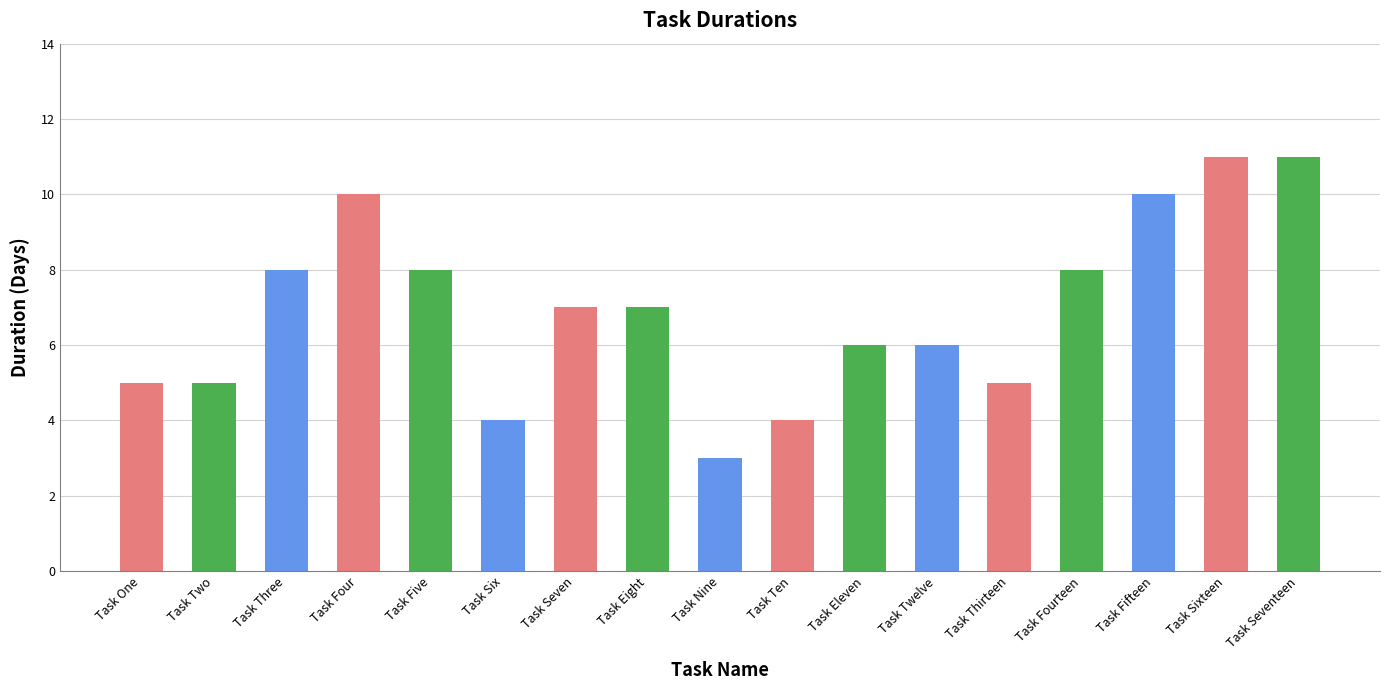

Reading left to right, list all the values displayed in this chart.

5	5	8	10	8	4	7	7	3	4	6	6	5	8	10	11	11